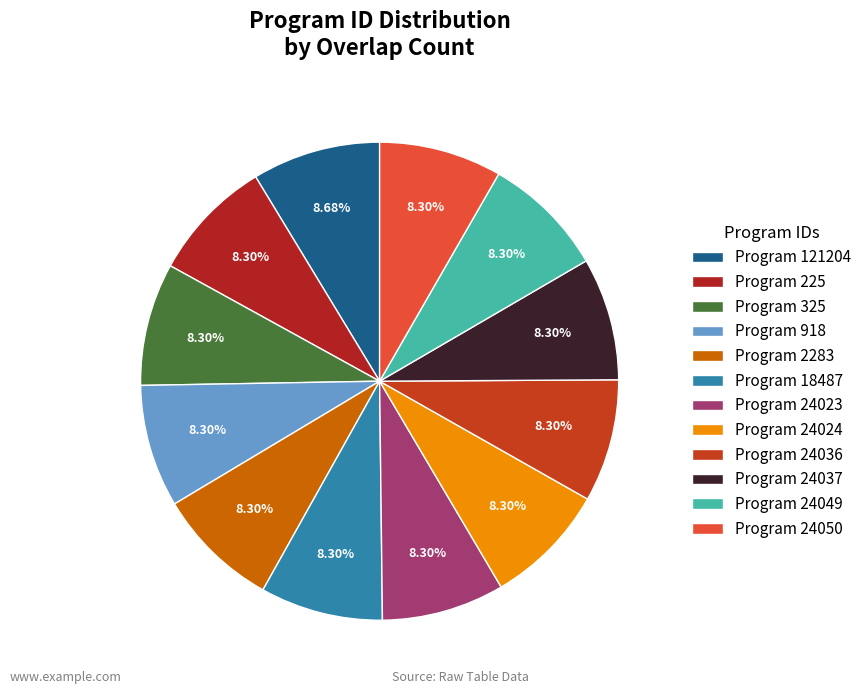

To the nearest percent, what is the average slice percentage?

8%